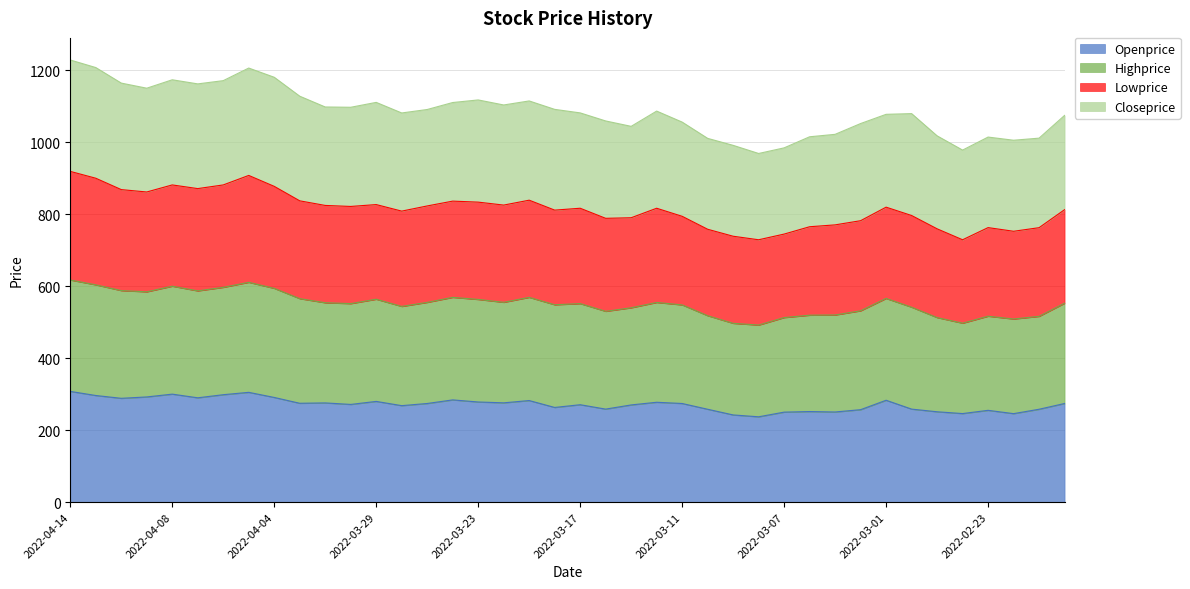

Is the value of Highprice at 2022-03-02 greater than the value of Openprice at 2022-03-25?

Yes